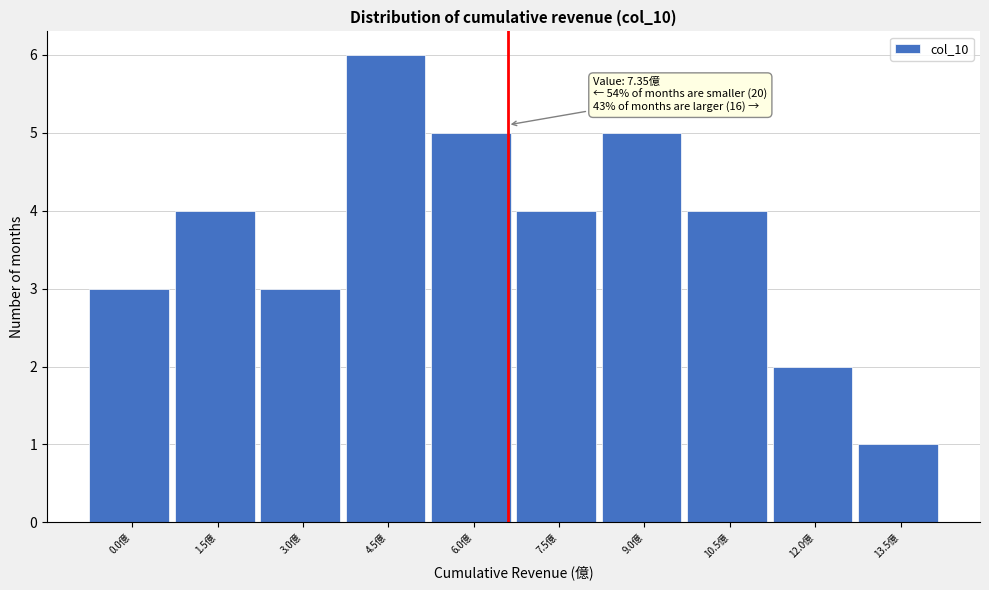

Reading left to right, transcribe all the data shown in this chart.

0.0億=3	1.5億=4	3.0億=3	4.5億=6	6.0億=5	7.5億=4	9.0億=5	10.5億=4	12.0億=2	13.5億=1